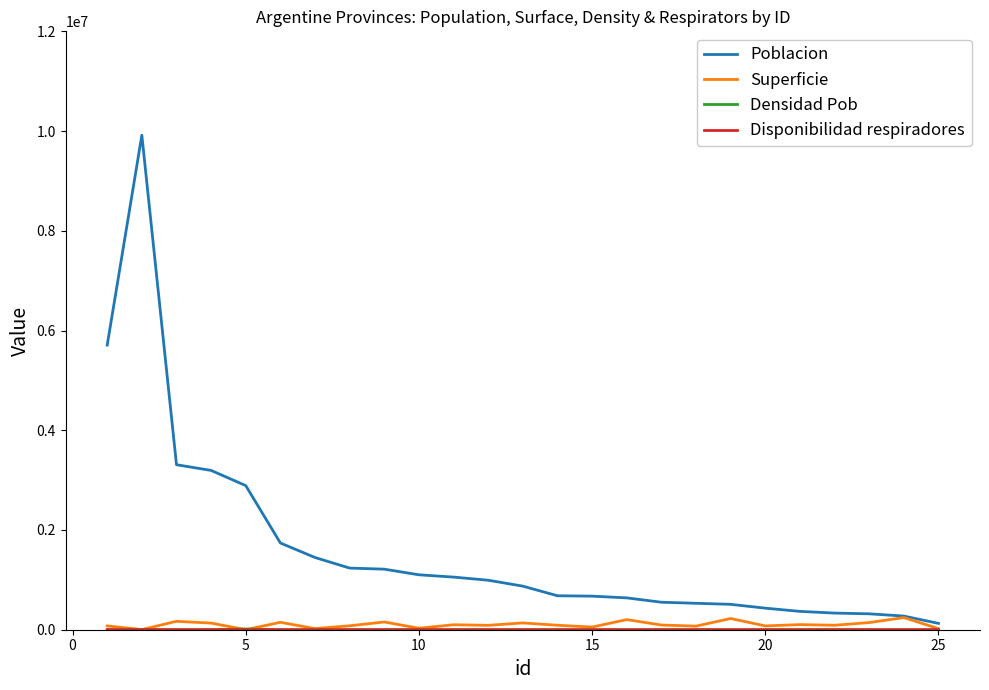

Which series has the widest spread of values?

Poblacion